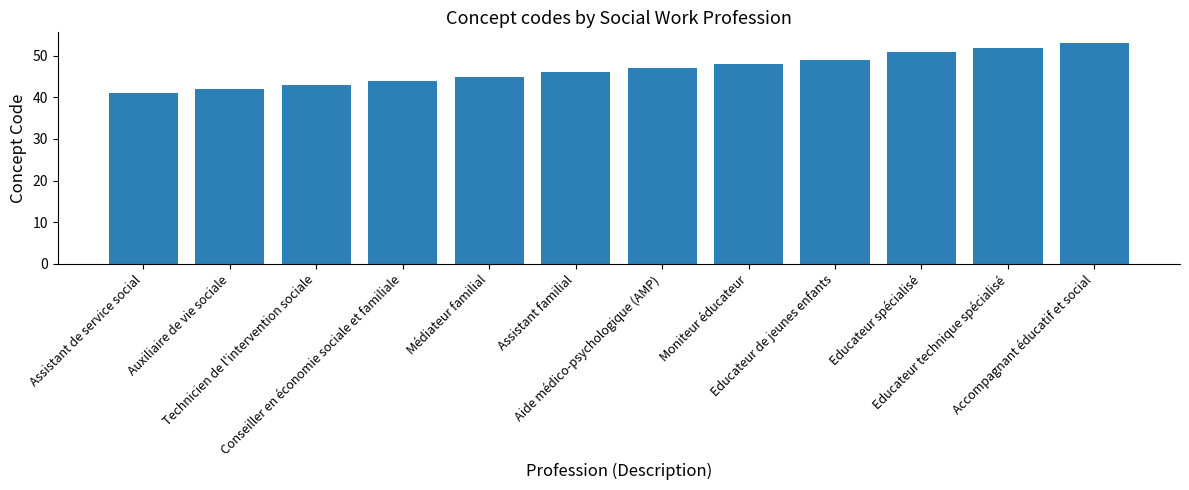

Reading left to right, what are all the values shown in this chart?

Assistant de service social=41	Auxiliaire de vie sociale=42	Technicien de l'intervention sociale=43	Conseiller en économie sociale et familiale=44	Médiateur familial=45	Assistant familial=46	Aide médico-psychologique (AMP)=47	Moniteur éducateur=48	Educateur de jeunes enfants=49	Educateur spécialisé=51	Educateur technique spécialisé=52	Accompagnant éducatif et social=53